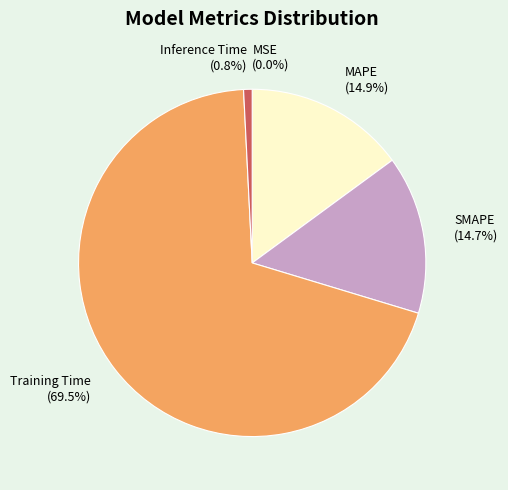

Is it true that MAPE is 3% of the pie?

False